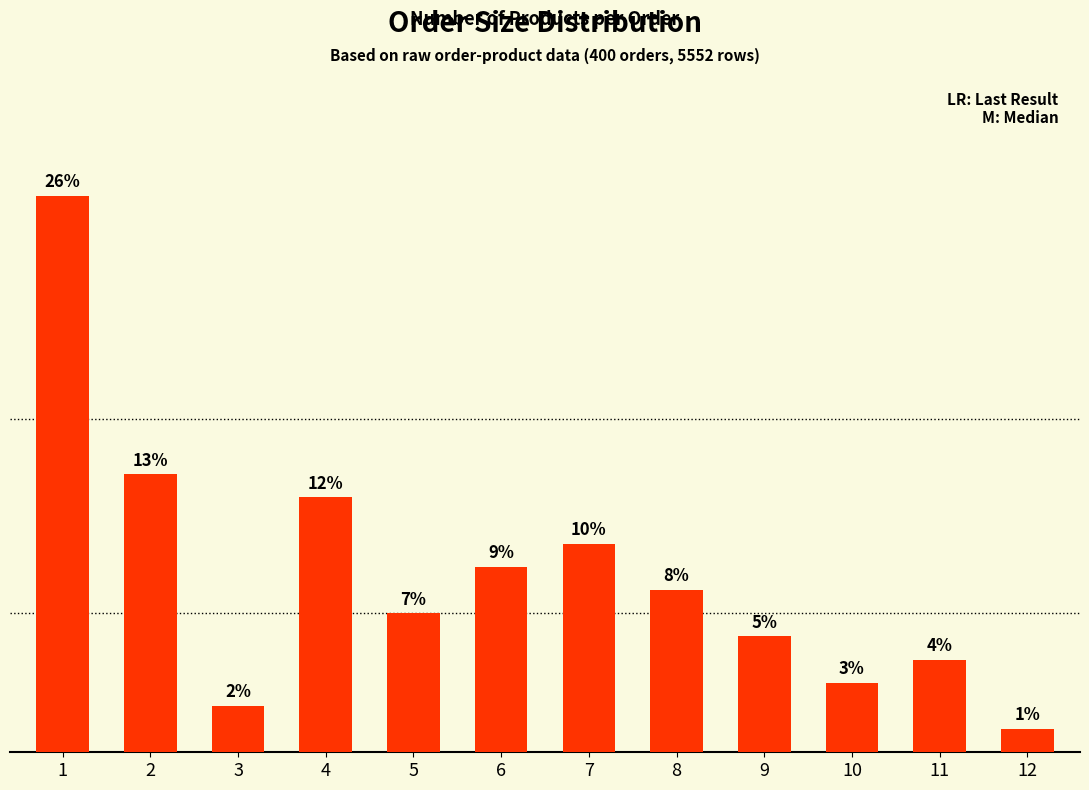

Rank the categories by value from highest to lowest.

1, 2, 4, 7, 6, 8, 5, 9, 11, 10, 3, 12